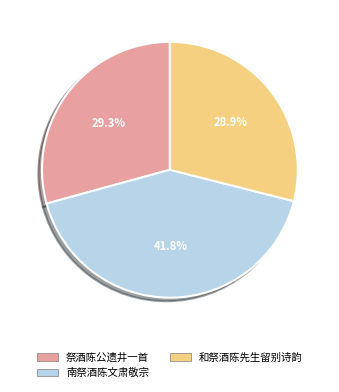

How many slices are in this pie chart?

3